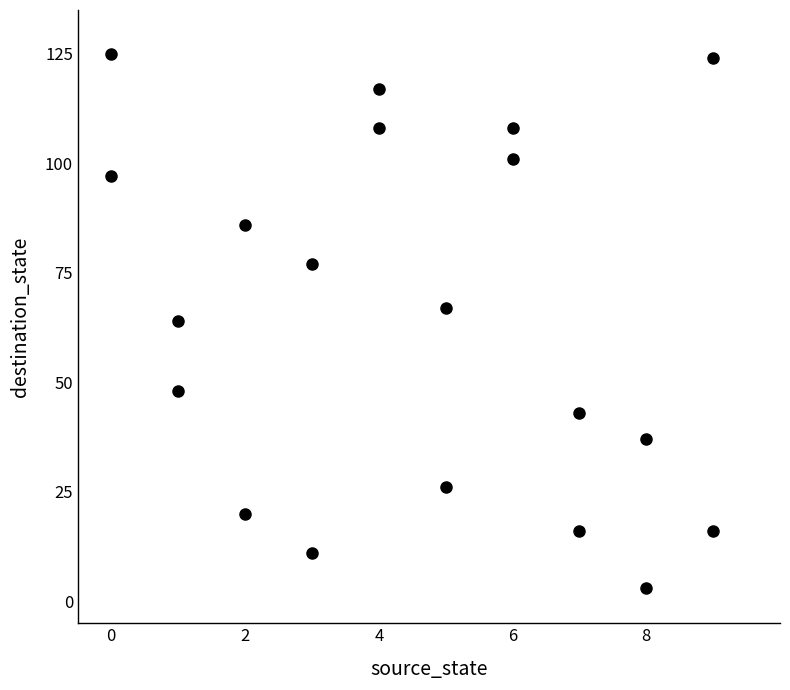

What is the range of Y values (max minus min)?

122